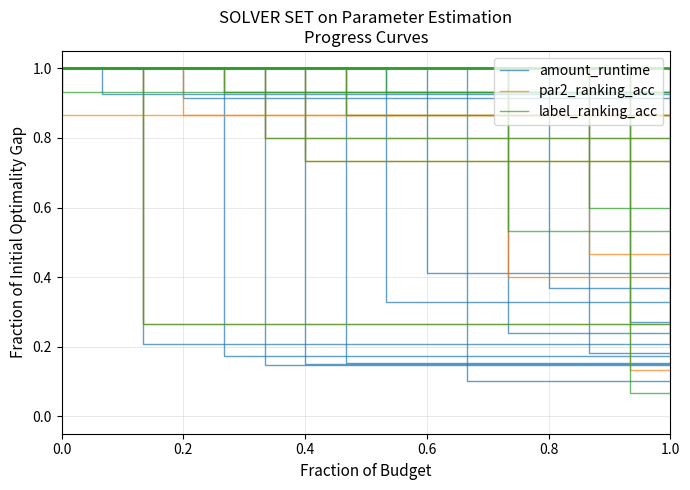

Rank the series by their maximum value, from highest to lowest.

amount_runtime, par2_ranking_acc, label_ranking_acc